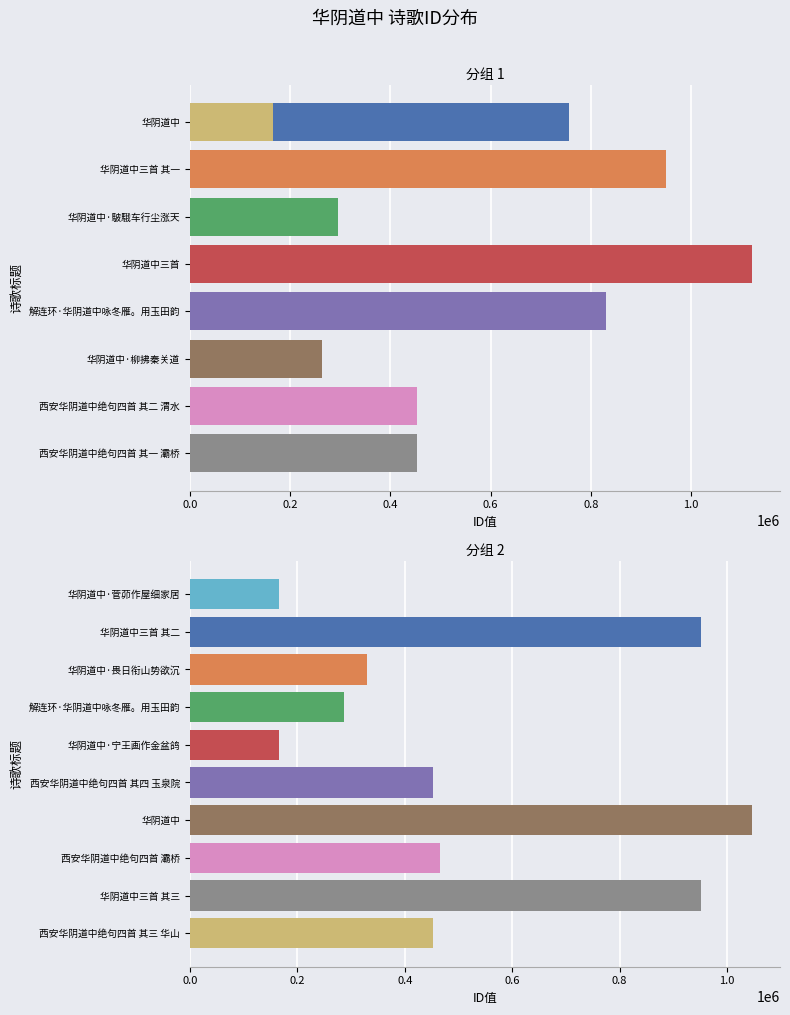

How many data points are above 452606?

4